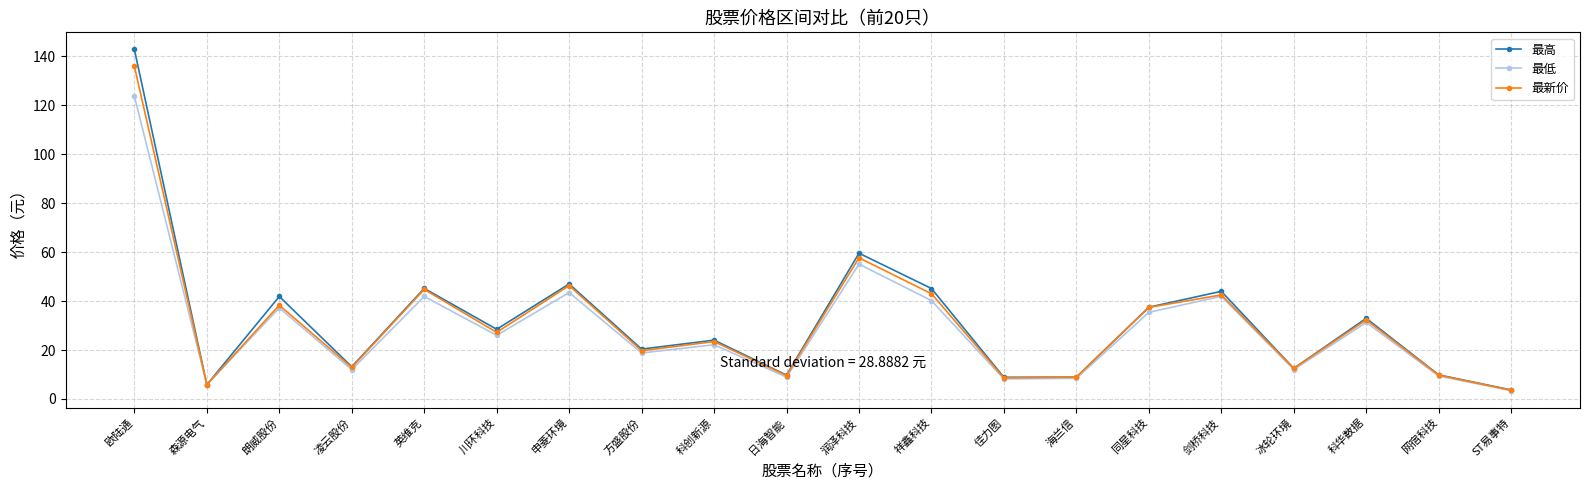

How many categories are shown in the chart?

20